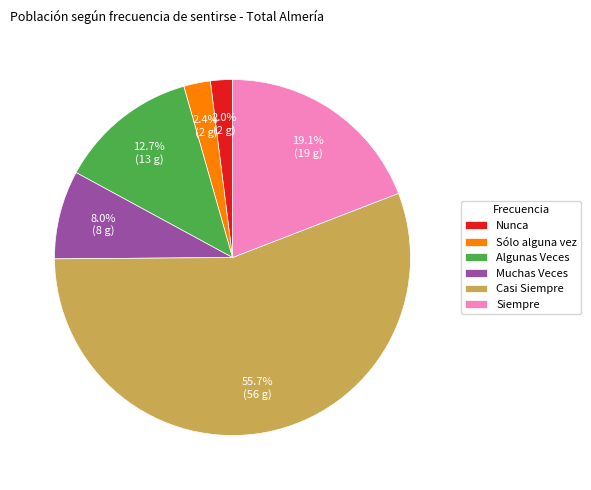

Which category accounts for the majority?

Casi Siempre